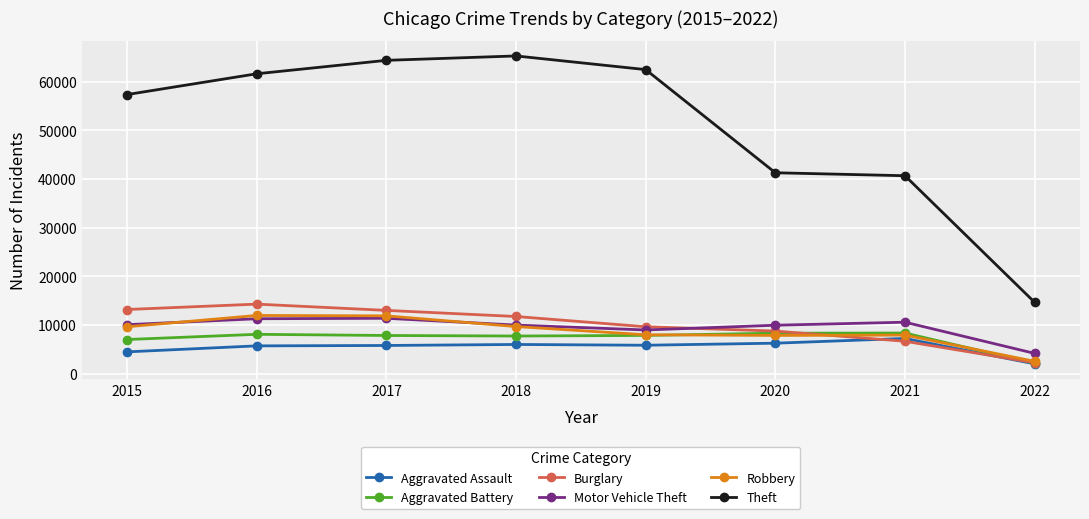

True or false: Theft and Burglary intersect in this chart.

False